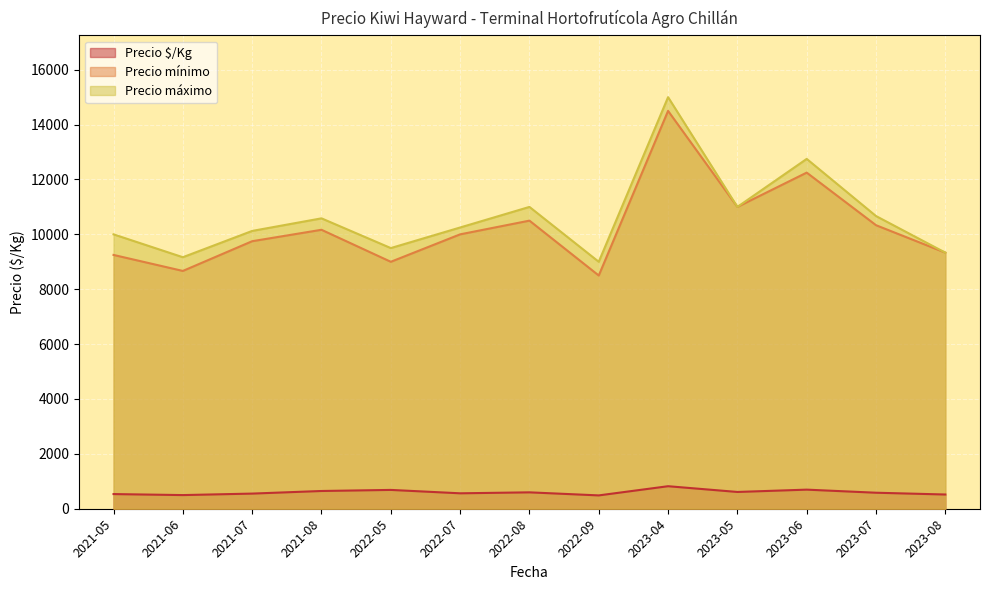

Between 2022-07 and 2023-06, which series saw the biggest shift?

Precio máximo